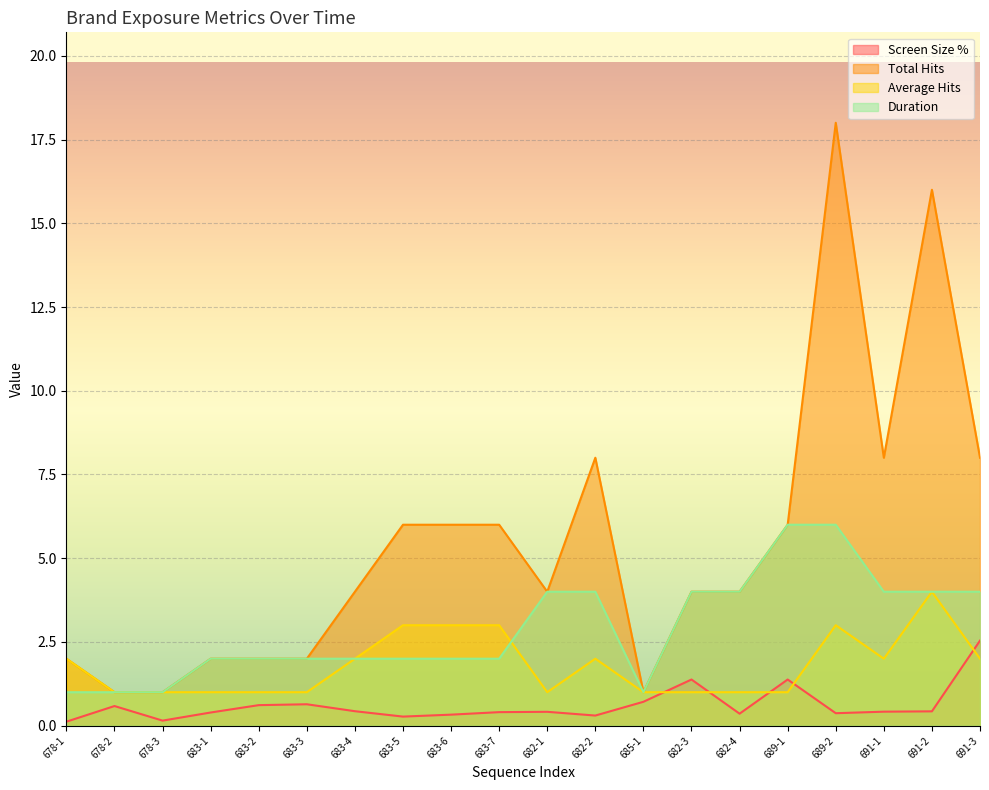

Between 682-4 and 691-2, which series saw the biggest shift?

Total Hits